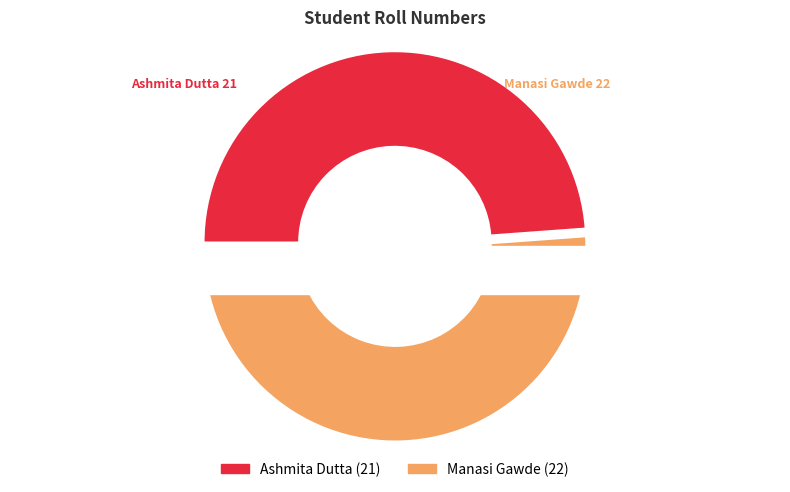

Do Manasi Gawde and Ashmita Dutta together represent more than half of the pie?

Yes